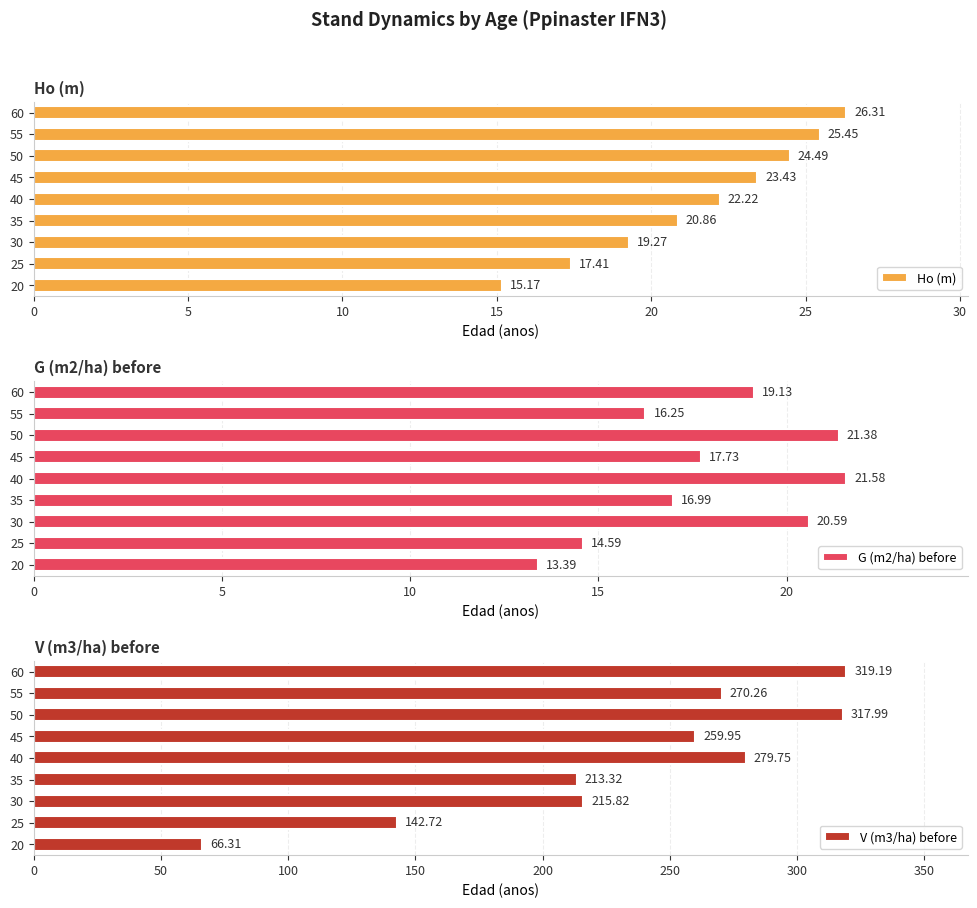

List the series in order of their peak value, lowest first.

G (m2/ha) before, Ho (m), V (m3/ha) before